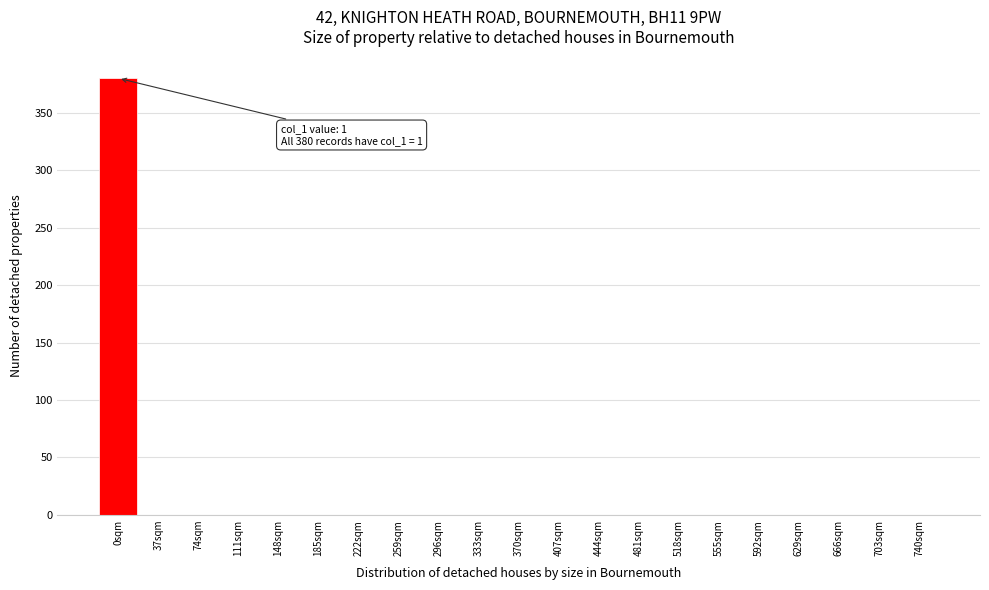

Reading left to right, list all the values displayed in this chart.

0sqm=380	37sqm=0	74sqm=0	111sqm=0	148sqm=0	185sqm=0	222sqm=0	259sqm=0	296sqm=0	333sqm=0	370sqm=0	407sqm=0	444sqm=0	481sqm=0	518sqm=0	555sqm=0	592sqm=0	629sqm=0	666sqm=0	703sqm=0	740sqm=0